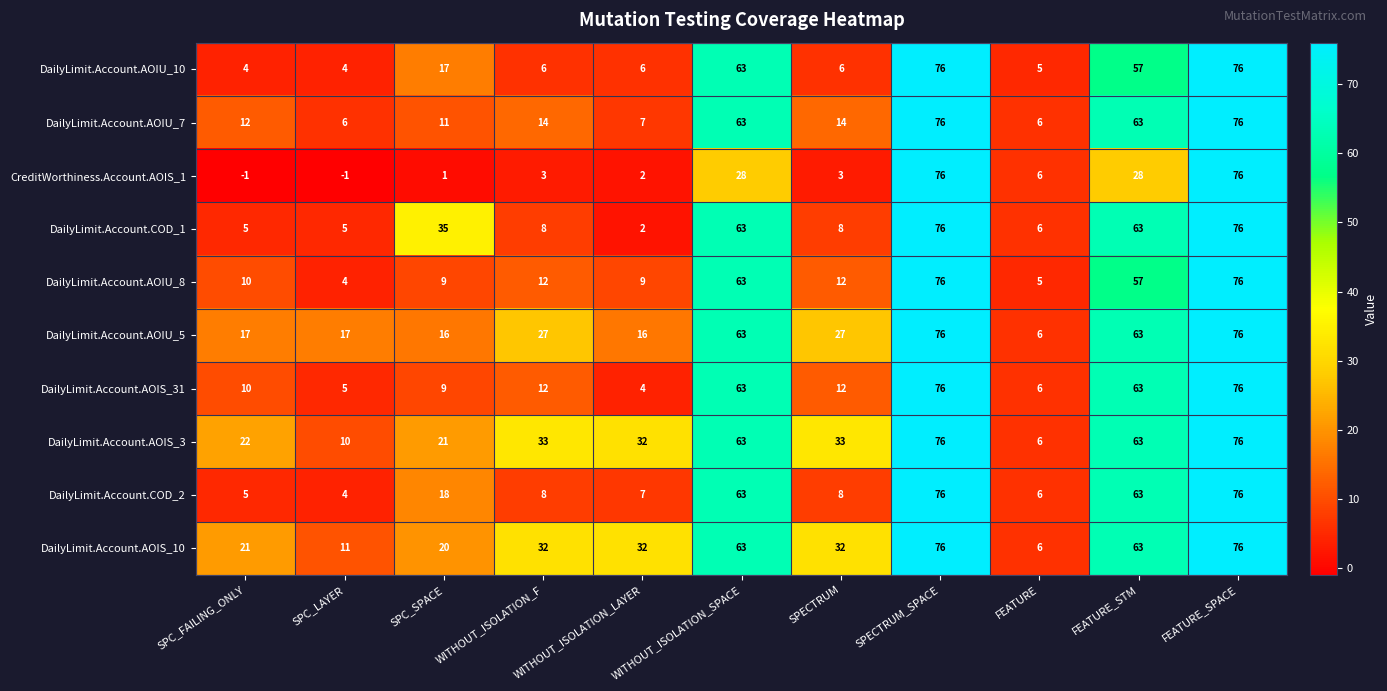

What is the sum of all DailyLimit.Account.AOIS_3 values?

435